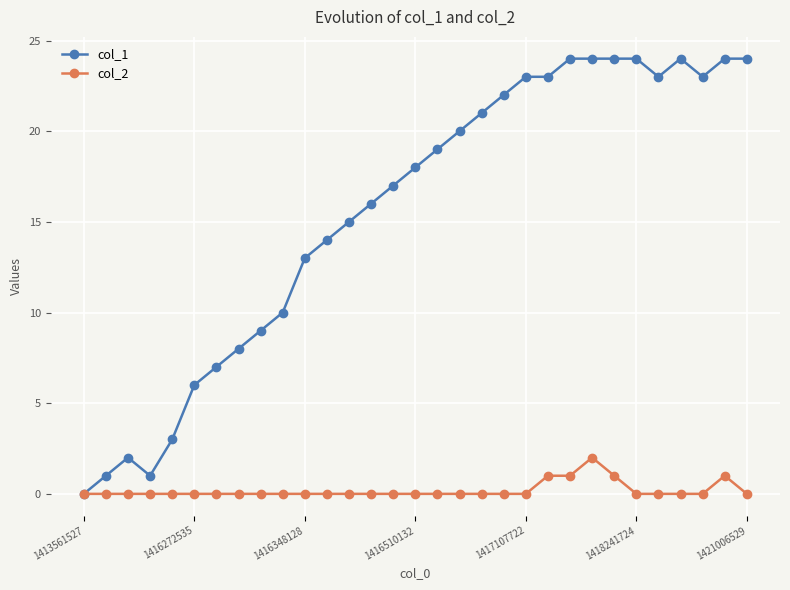

Which series has the largest total across all categories?

col_1